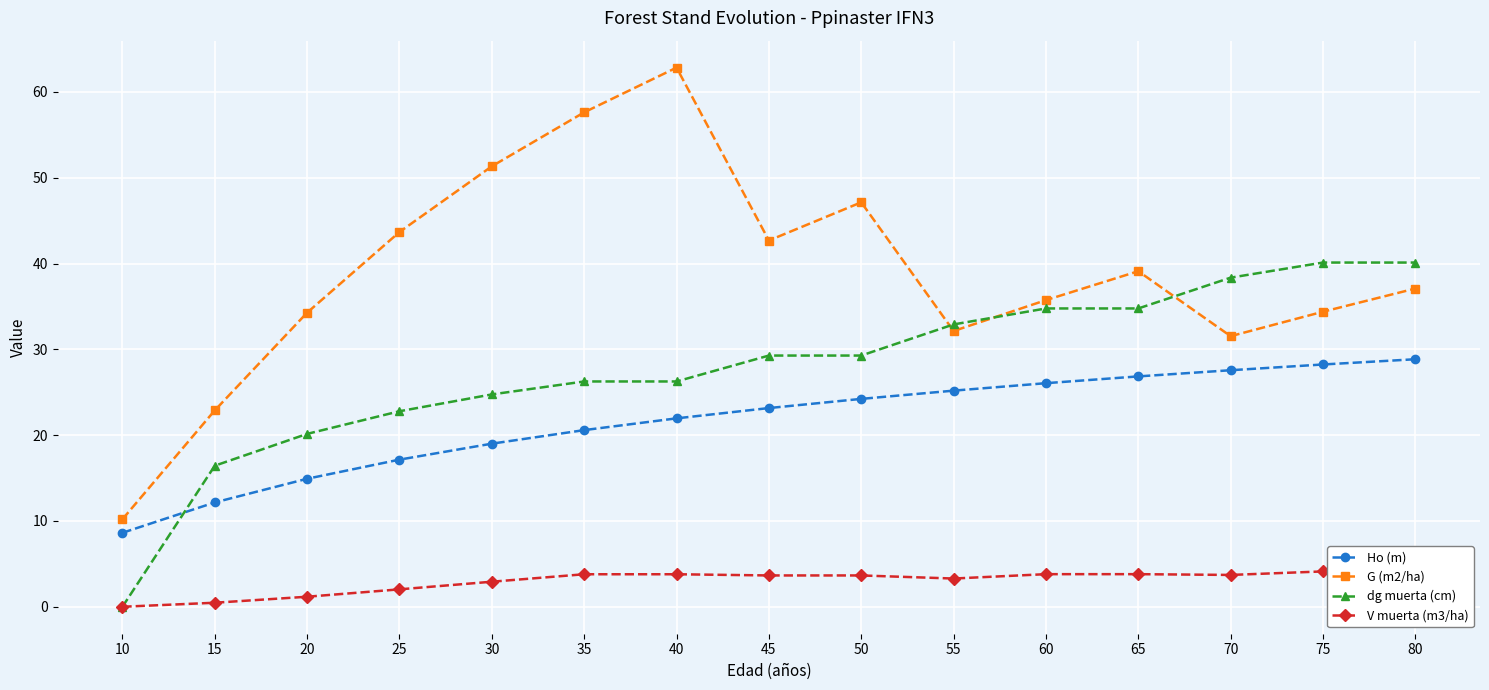

How many lines are shown in the chart?

4